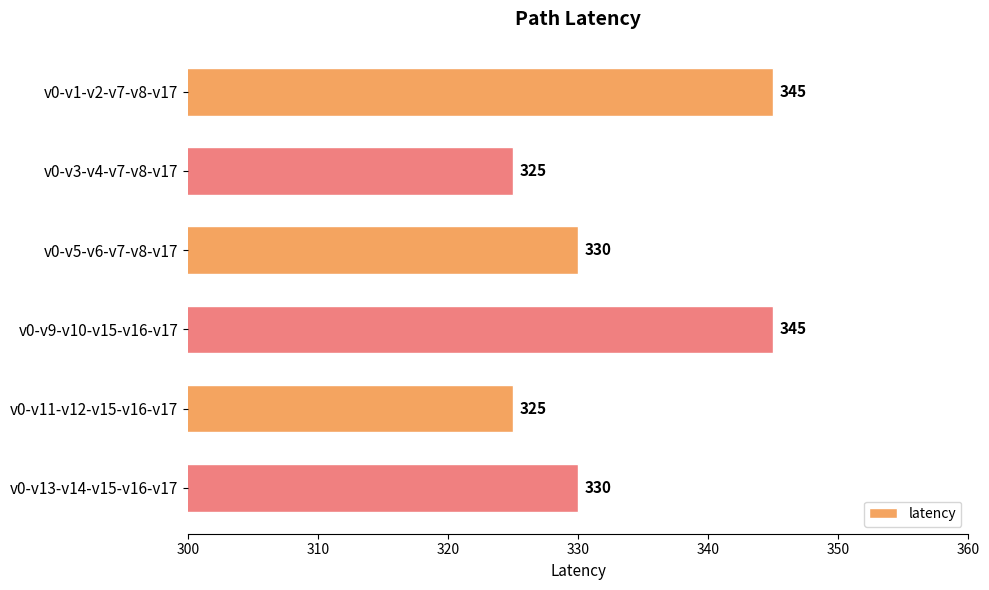

What is the change in value from v0-v1-v2-v7-v8-v17 to v0-v3-v4-v7-v8-v17?

-20